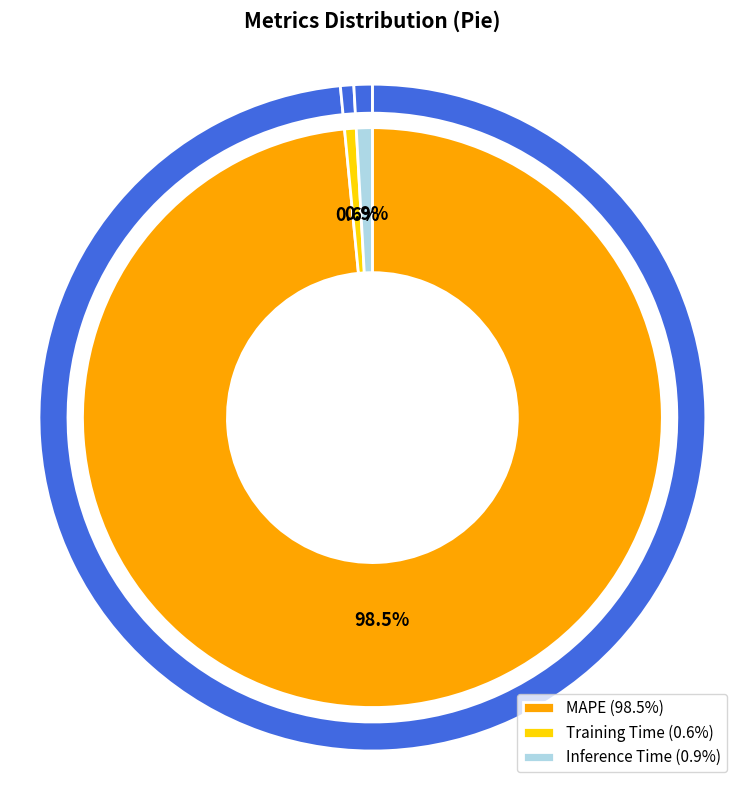

What is the smallest slice in the pie chart?

Training Time